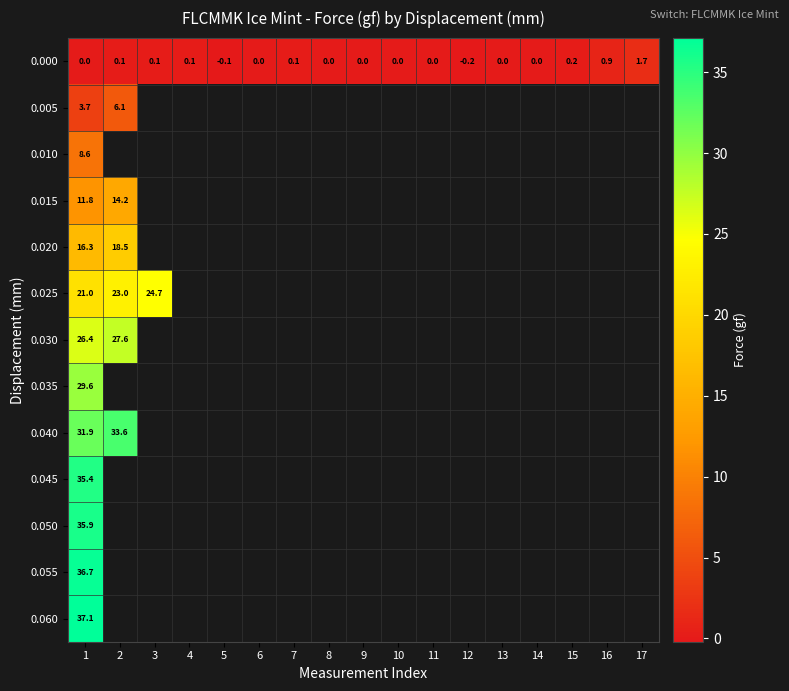

Which label corresponds to the largest value in the chart?

1